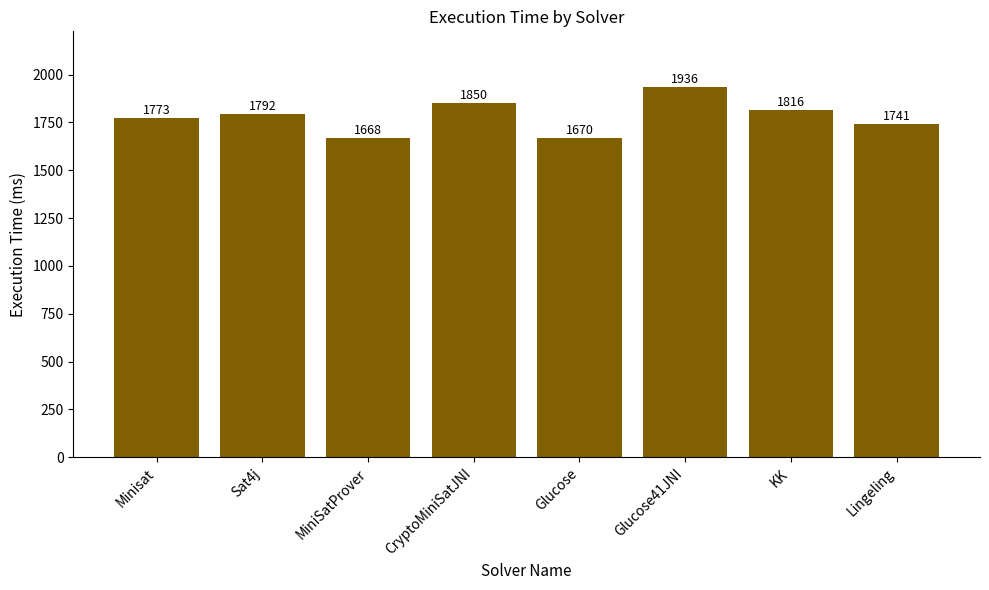

The chart shows a value of 1741 at Lingeling. True or false?

True